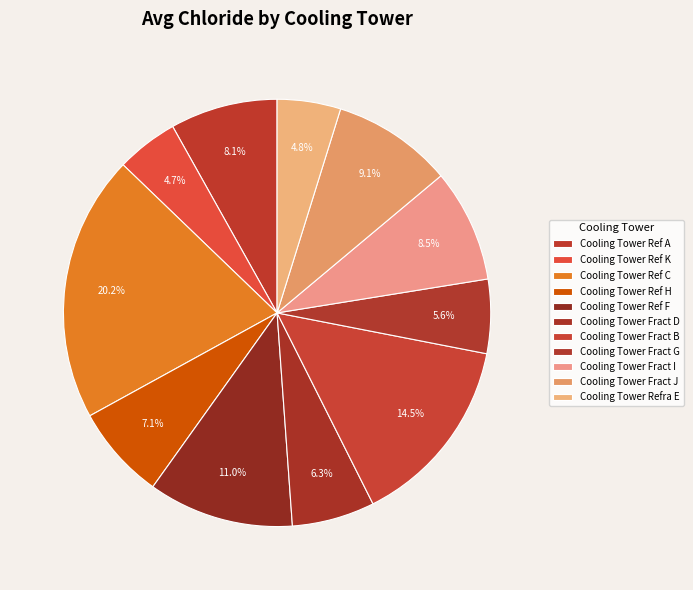

How many slices are in this pie chart?

11